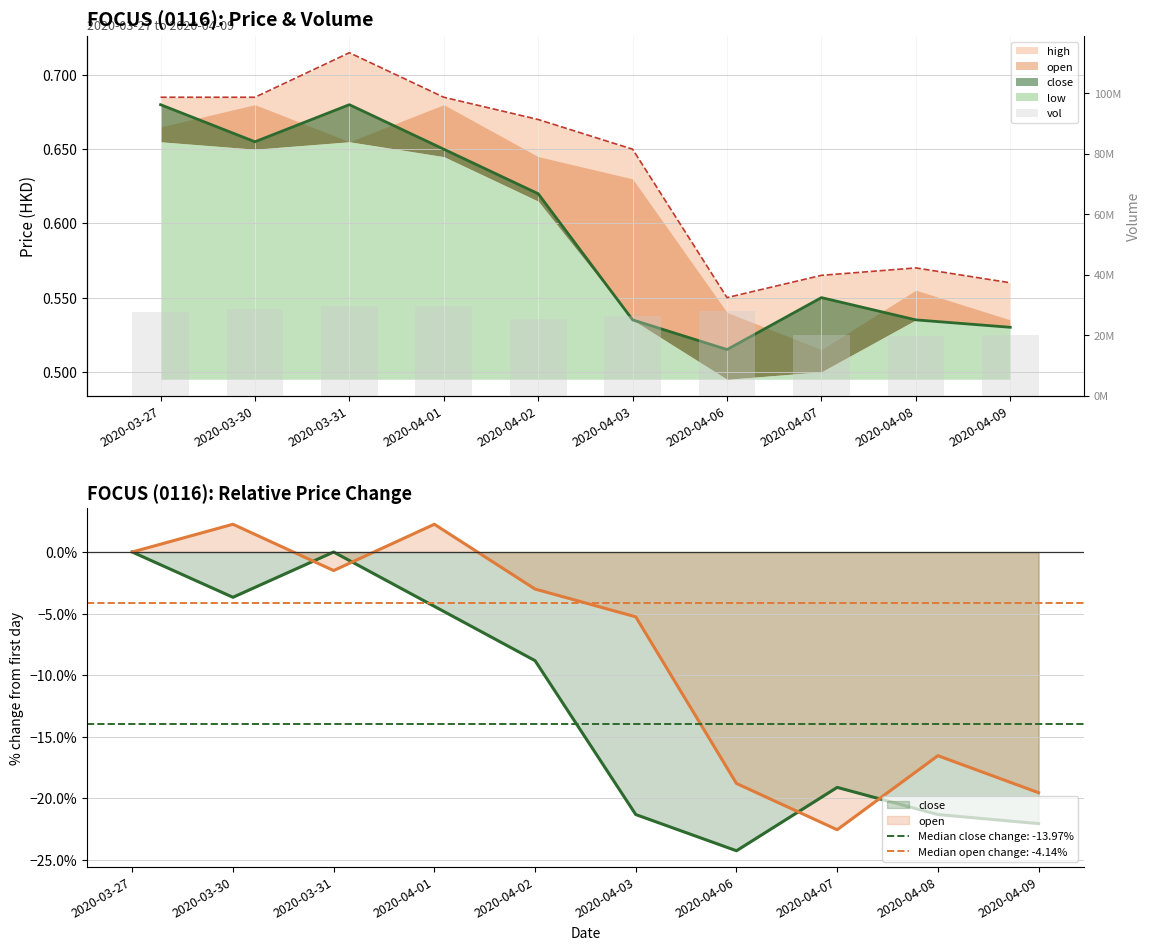

What is the minimum value shown in the chart?

19564200